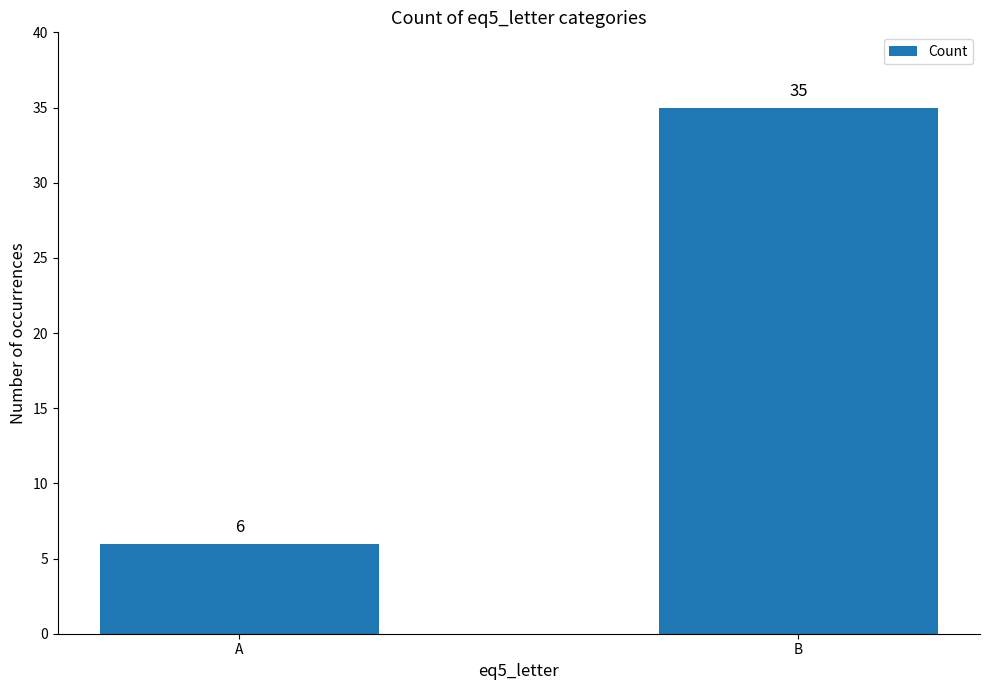

How many data points does each series have?

2